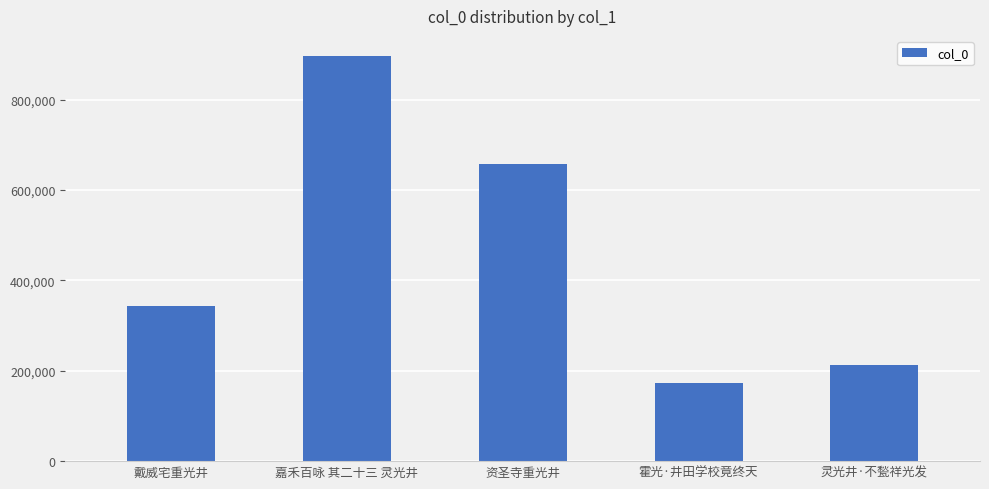

Reading left to right, extract all data points from this chart.

戴威宅重光井=343865	嘉禾百咏 其二十三 灵光井=896076	资圣寺重光井=657161	霍光·井田学校竟终天=172957	灵光井·不甃祥光发=213499